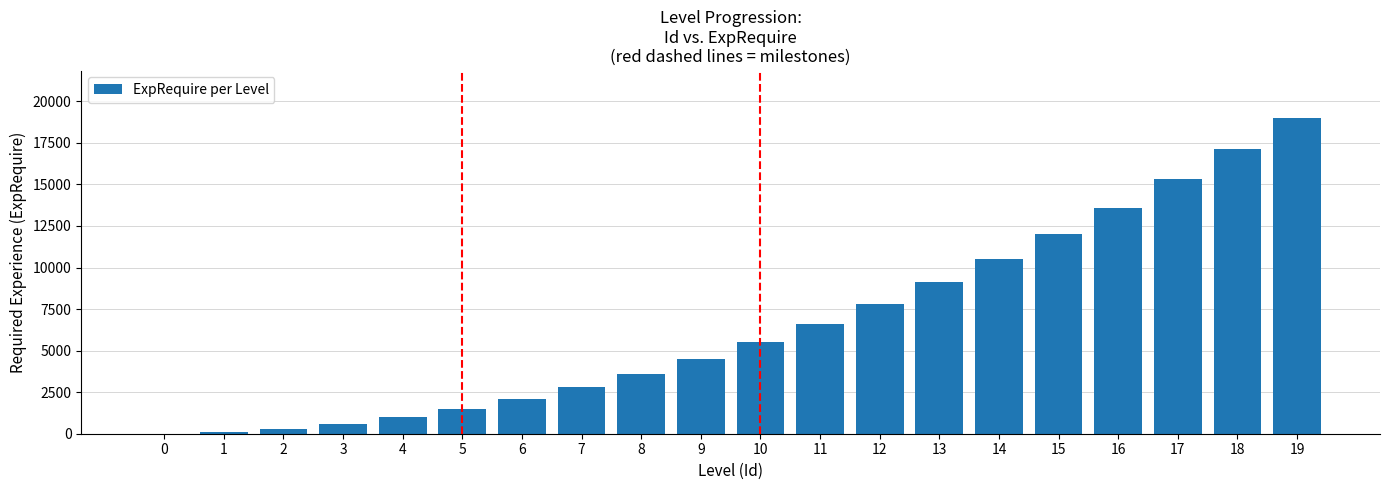

What is the greatest value displayed?

19000